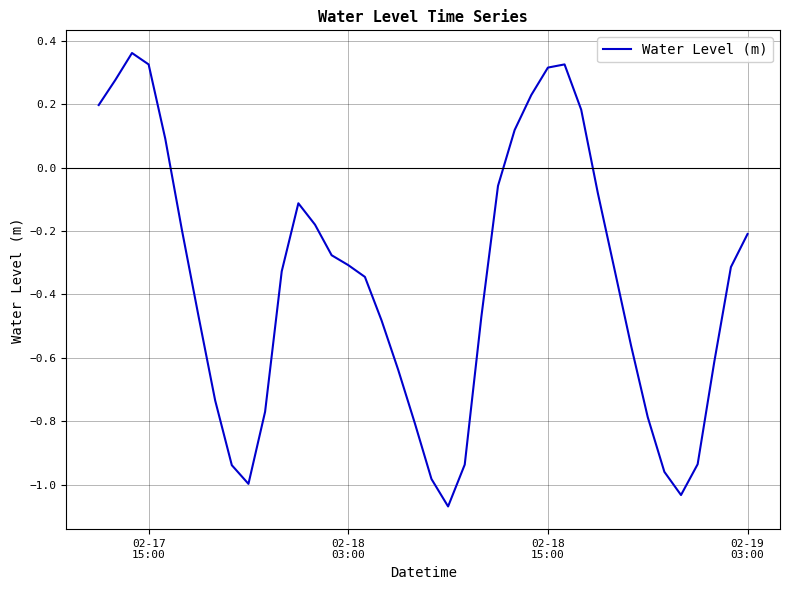

What is the difference between the maximum and minimum values?

1.4